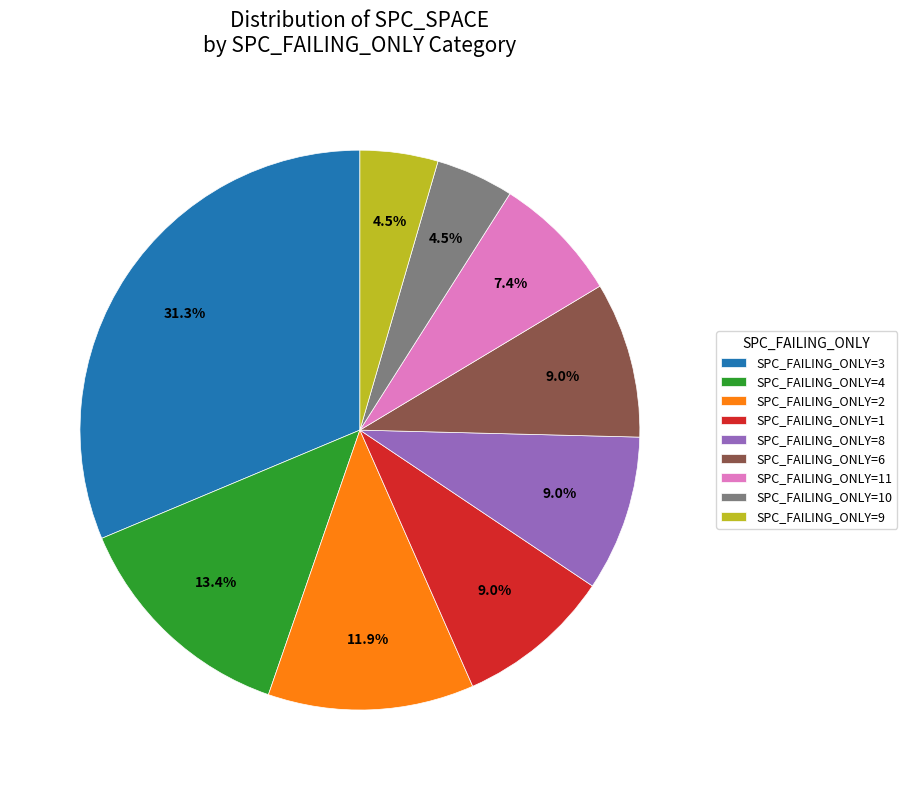

What percentage do SPC_FAILING_ONLY=4 and SPC_FAILING_ONLY=10 together represent?

17.9%